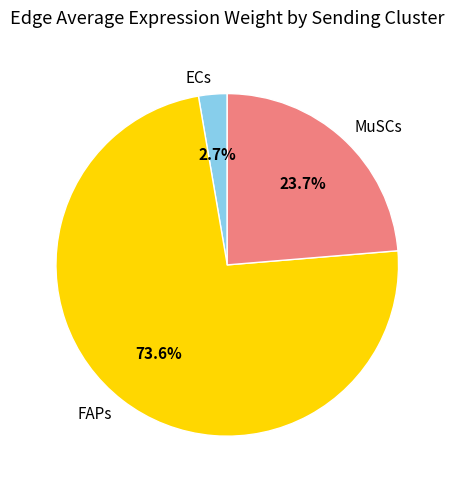

Which slice is the largest?

FAPs